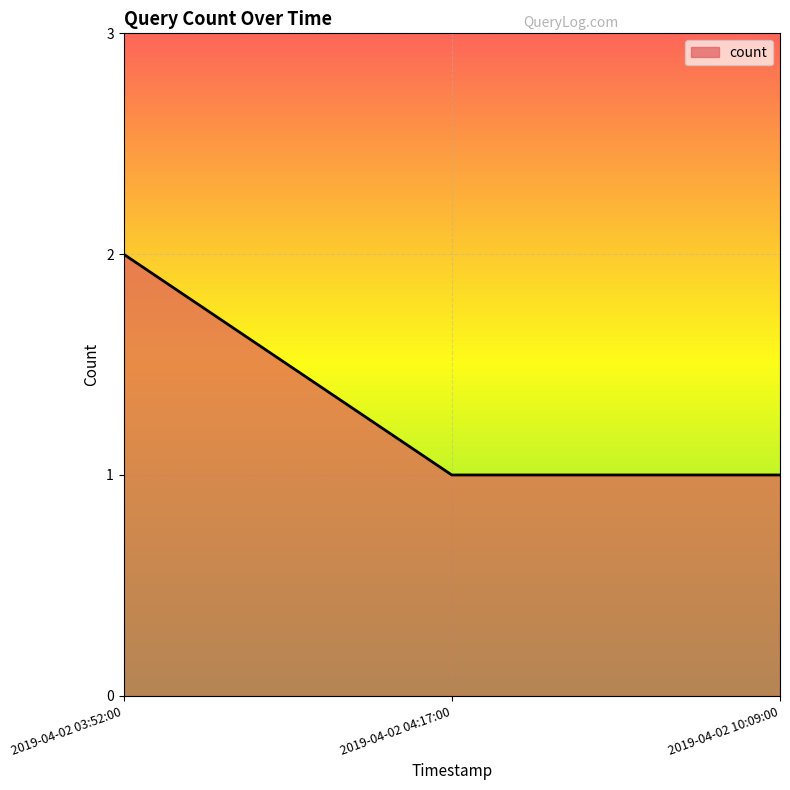

True or false: the data shows 2 at 2019-04-02 04:17:00.

False